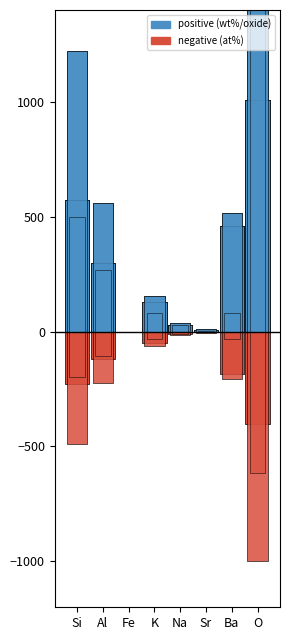

What is the total value across all series at Ba?

1057.7